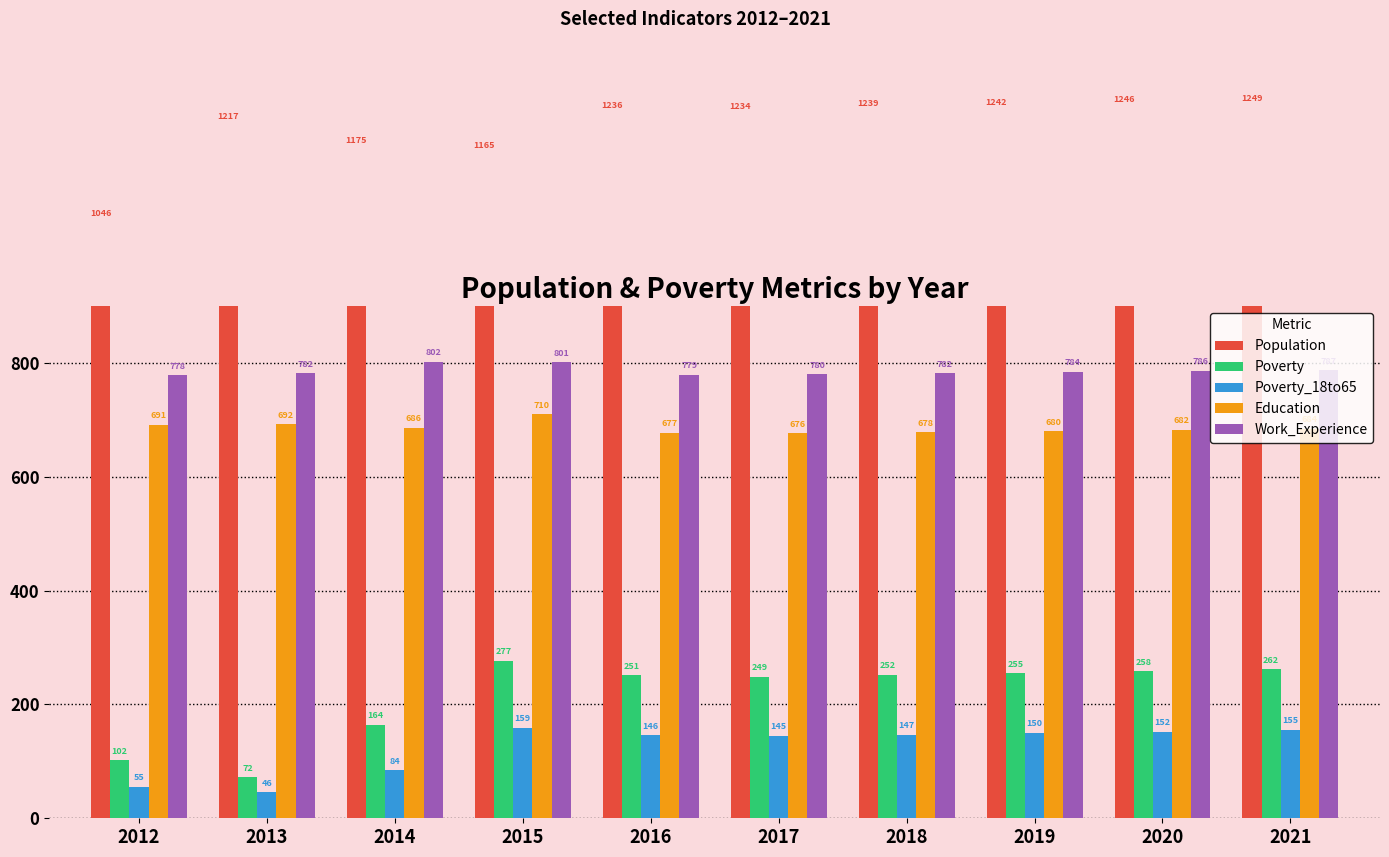

At how many categories does at least one series exceed 1044?

10